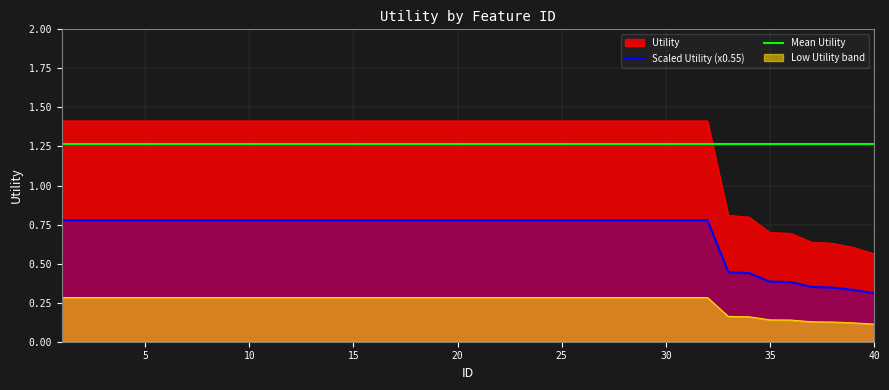

Rank the categories by value from lowest to highest.

40, 39, 38, 37, 36, 35, 34, 33, 1, 2, 3, 4, 5, 6, 7, 8, 9, 10, 11, 12, 13, 14, 15, 16, 17, 18, 19, 20, 21, 22, 23, 24, 25, 26, 27, 28, 29, 30, 31, 32